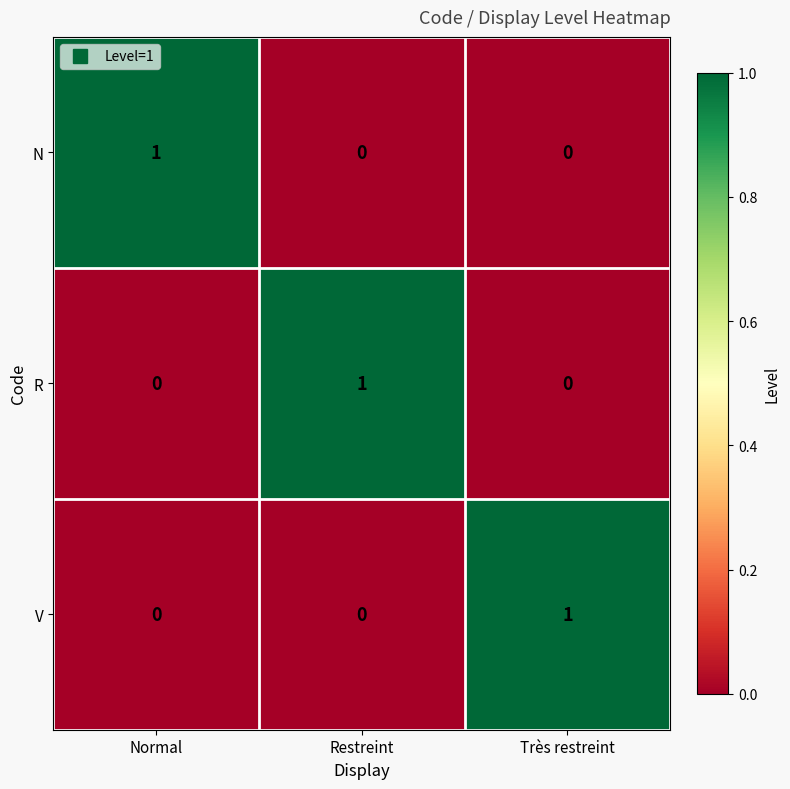

The N series shows 0 at Très restreint. True or false?

True